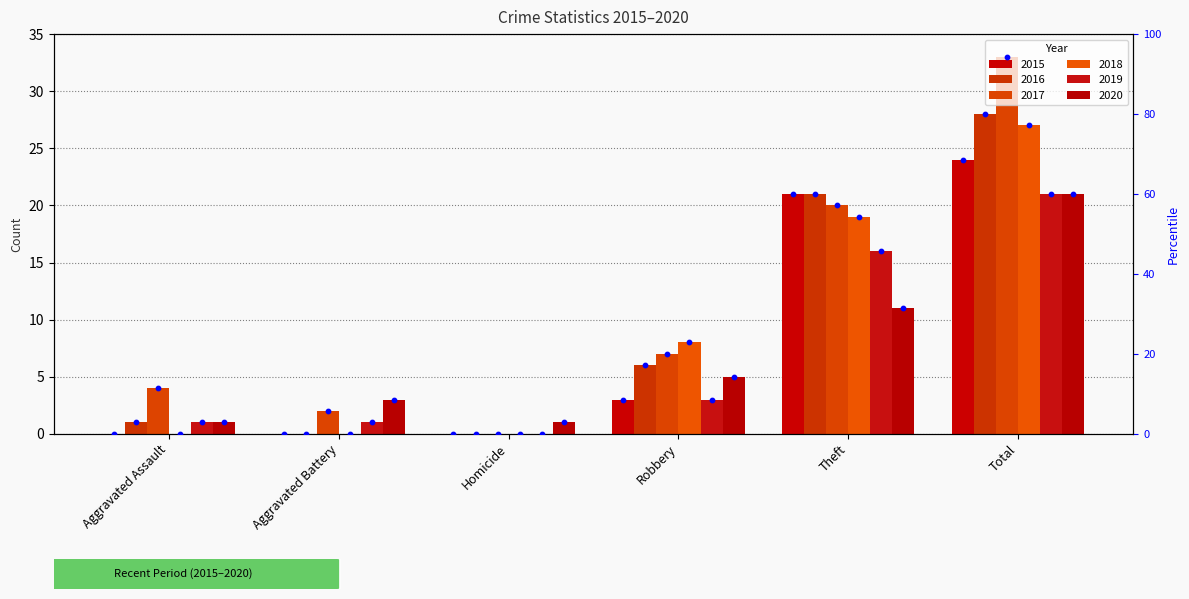

Which has a higher value, Aggravated Assault or Theft?

Theft